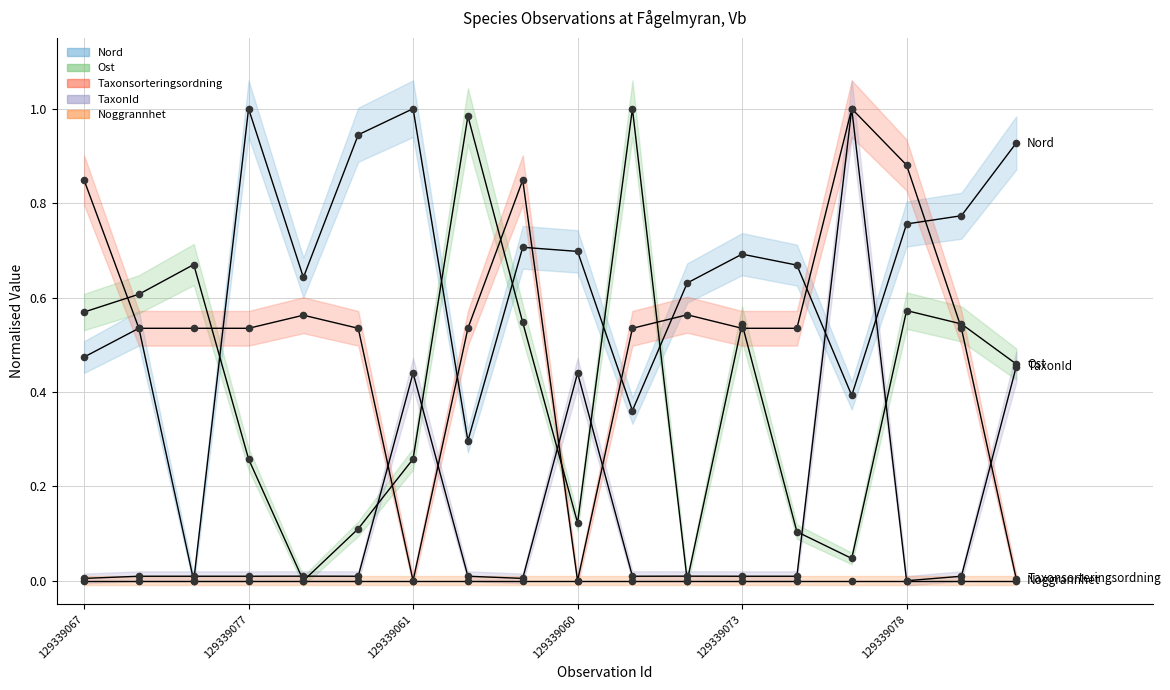

Which series contains the lowest Y value?

Nord